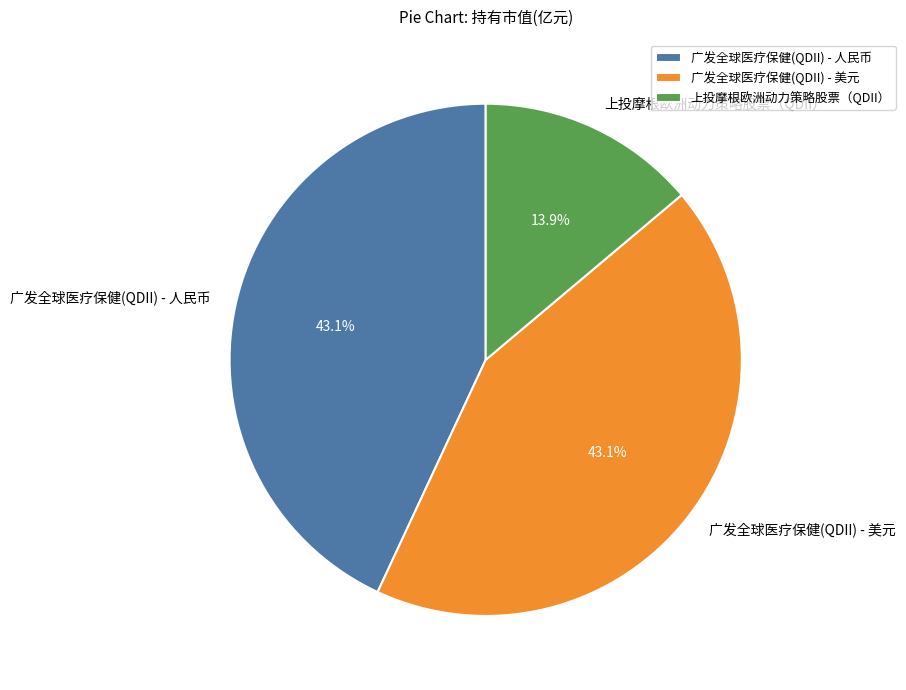

The 广发全球医疗保健(QDII) - 美元 slice represents 53% of the pie. True or false?

False